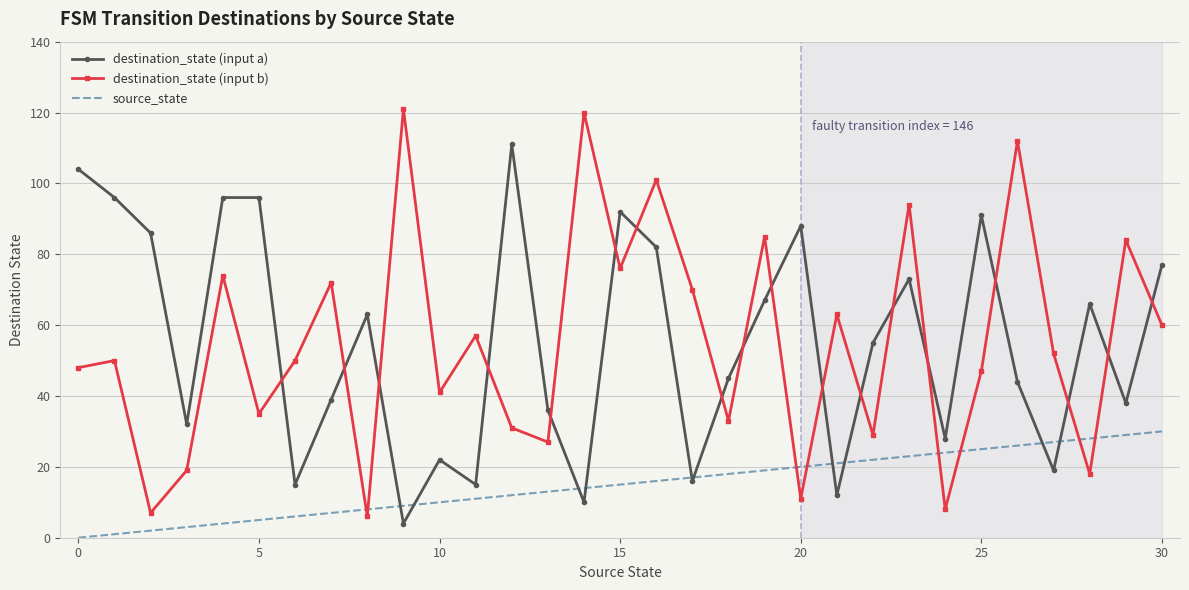

Rank the series by their maximum value, from lowest to highest.

source_state, destination_state (input a), destination_state (input b)